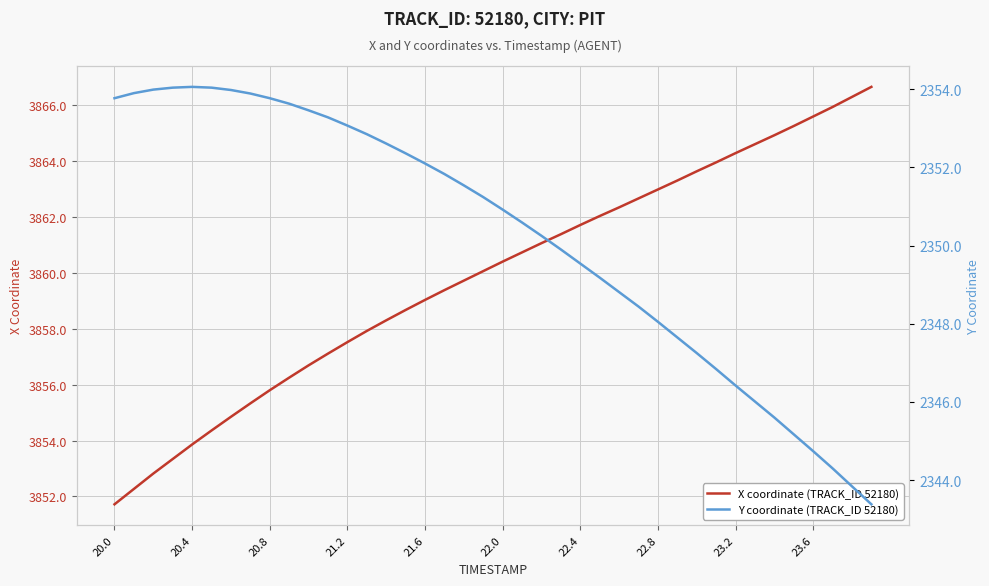

True or false: X coordinate (TRACK_ID 52180) has a value of 1246.4 at 20.0.

False